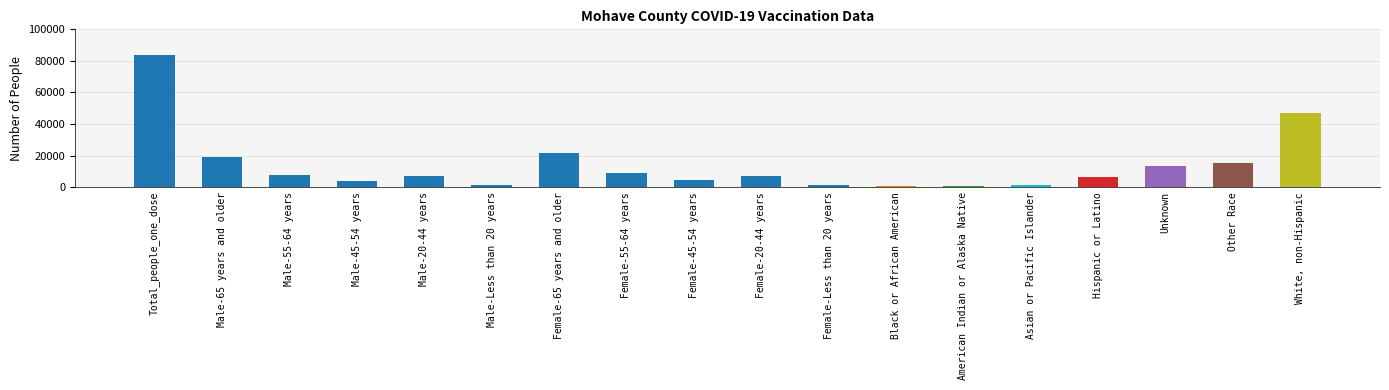

What is the greatest value displayed?

83866